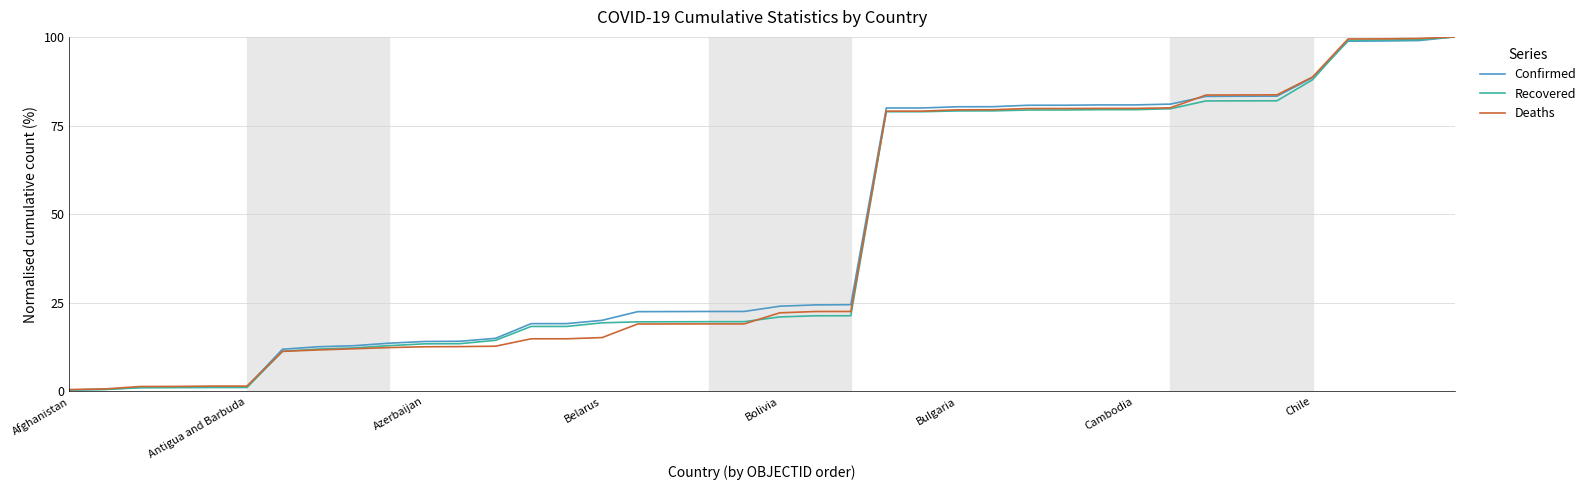

What is the greatest value displayed?

100.0